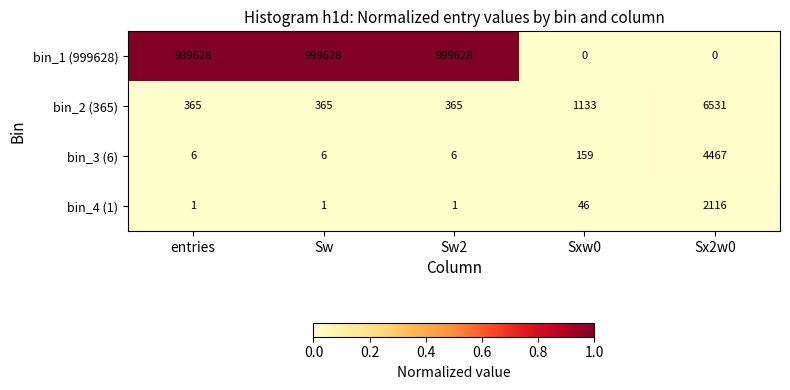

Count the number of data series in this chart.

4